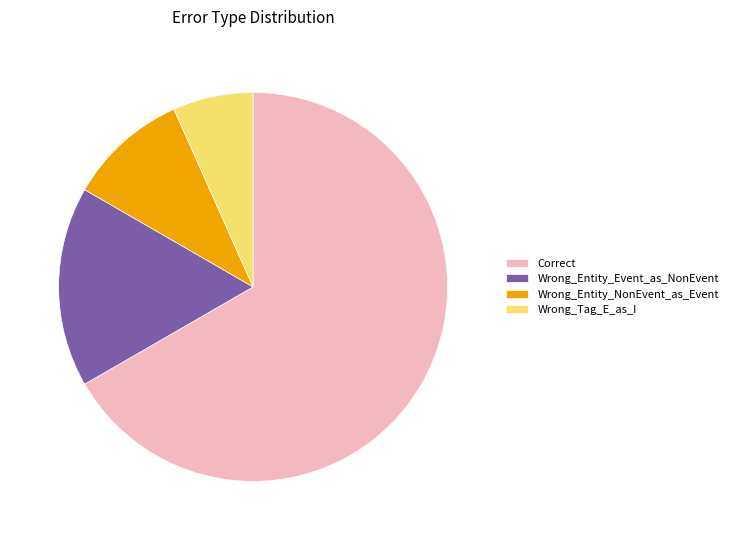

Is it true that Correct is 52% of the pie?

False